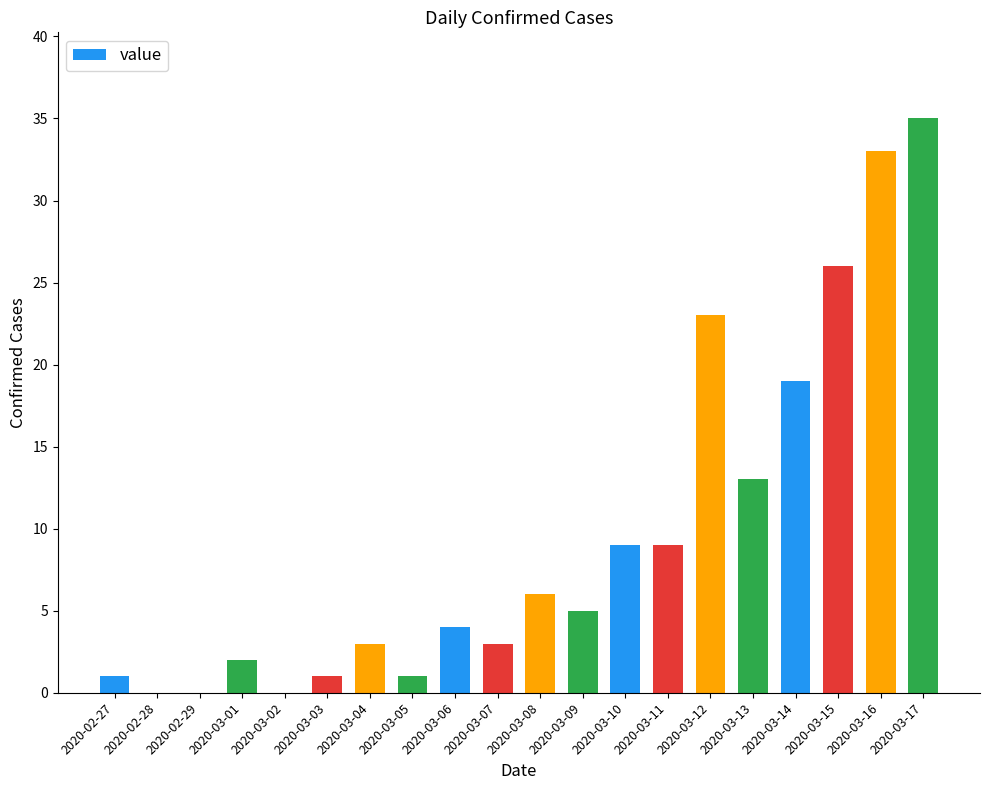

True or false: the data shows 19 at 2020-03-14.

True